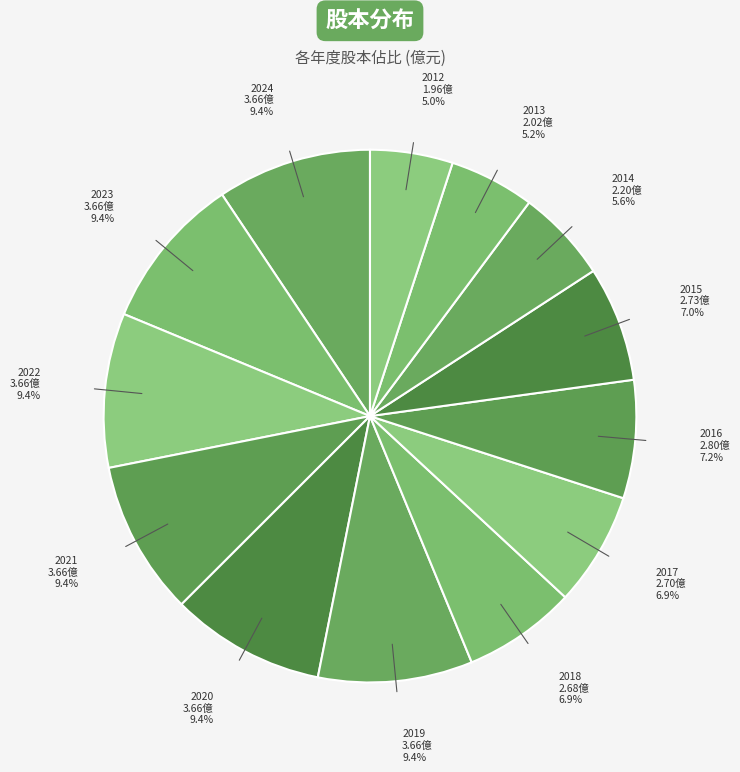

Is there any slice that represents more than half of the pie?

No